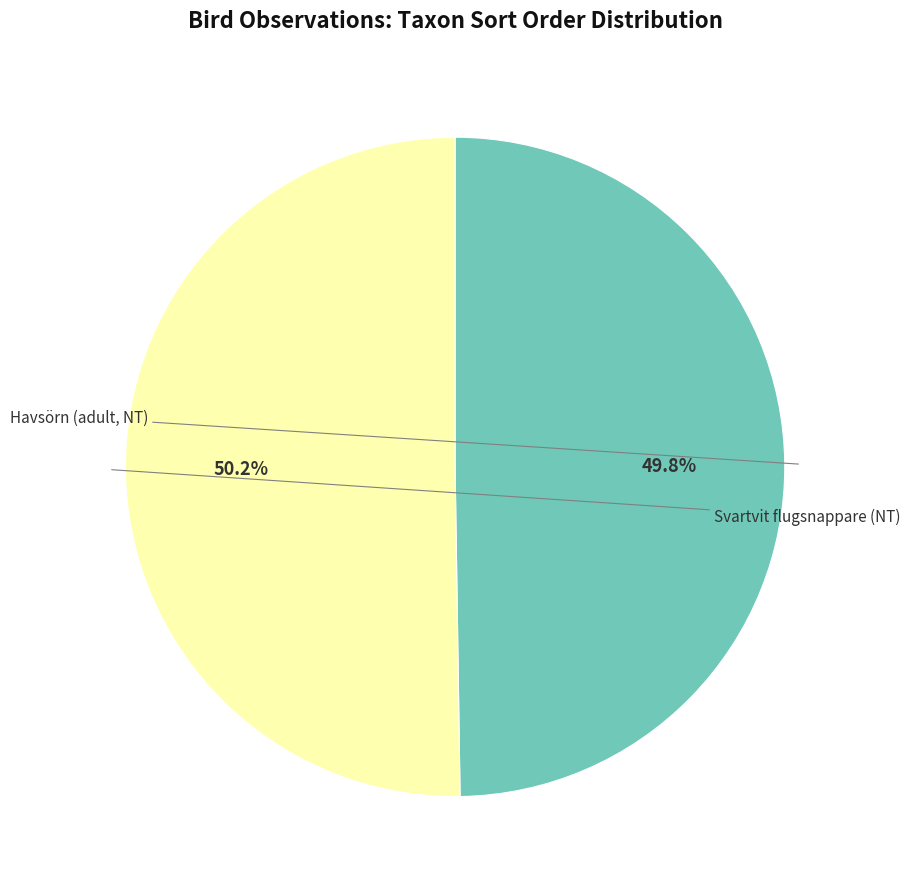

Does any single category account for the majority?

Yes